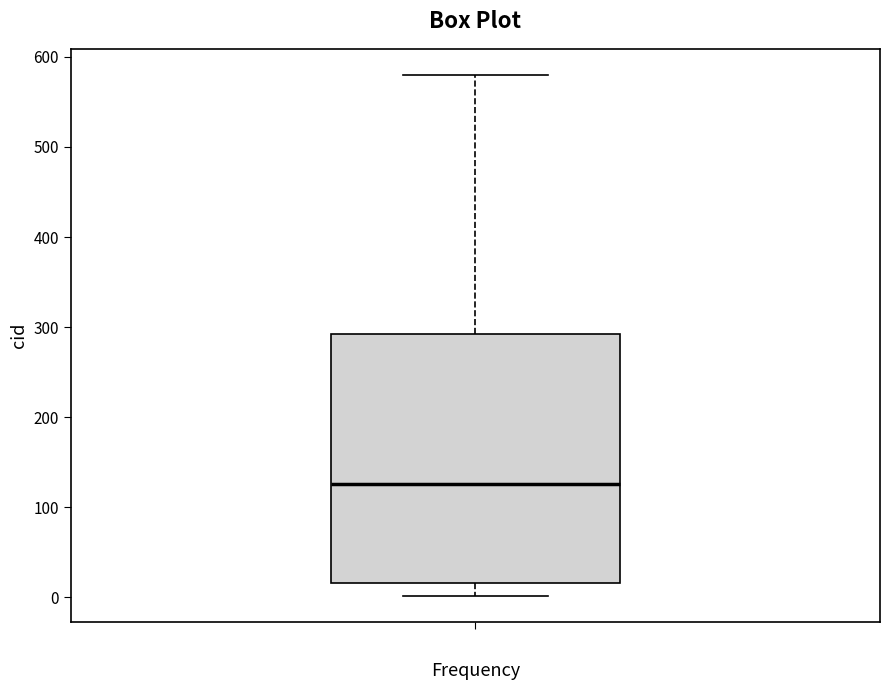

Transcribe this box plot: give where the median line is, the range the box spans, and where the two whiskers end, as read against the y-axis. The values are not printed on the chart, so give them approximately, as read against the axis.

median 130, box 20 to 290, whiskers 0 to 580